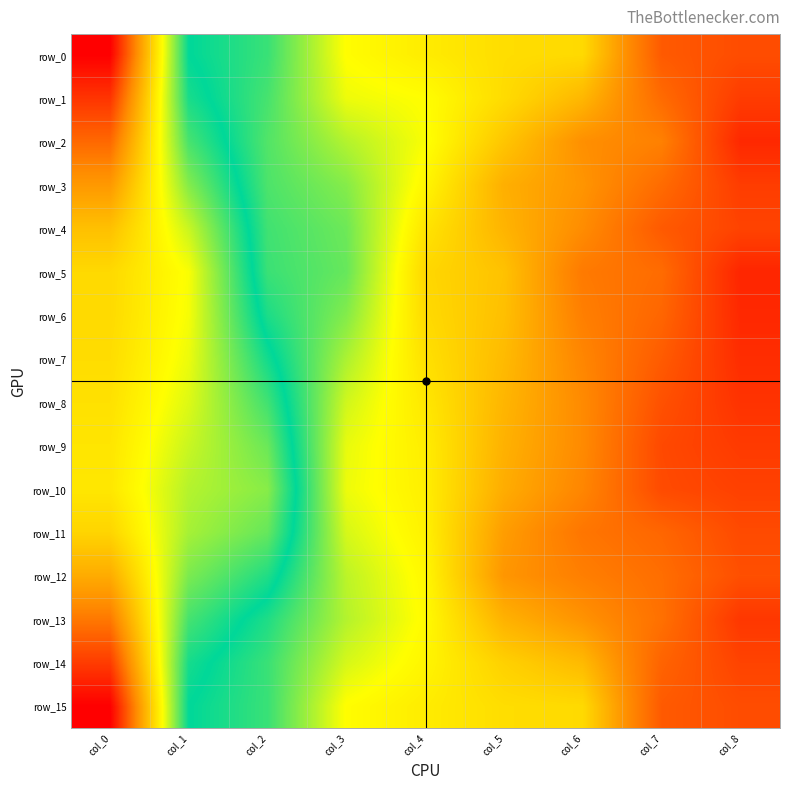

At how many categories does at least one series exceed 1?

8